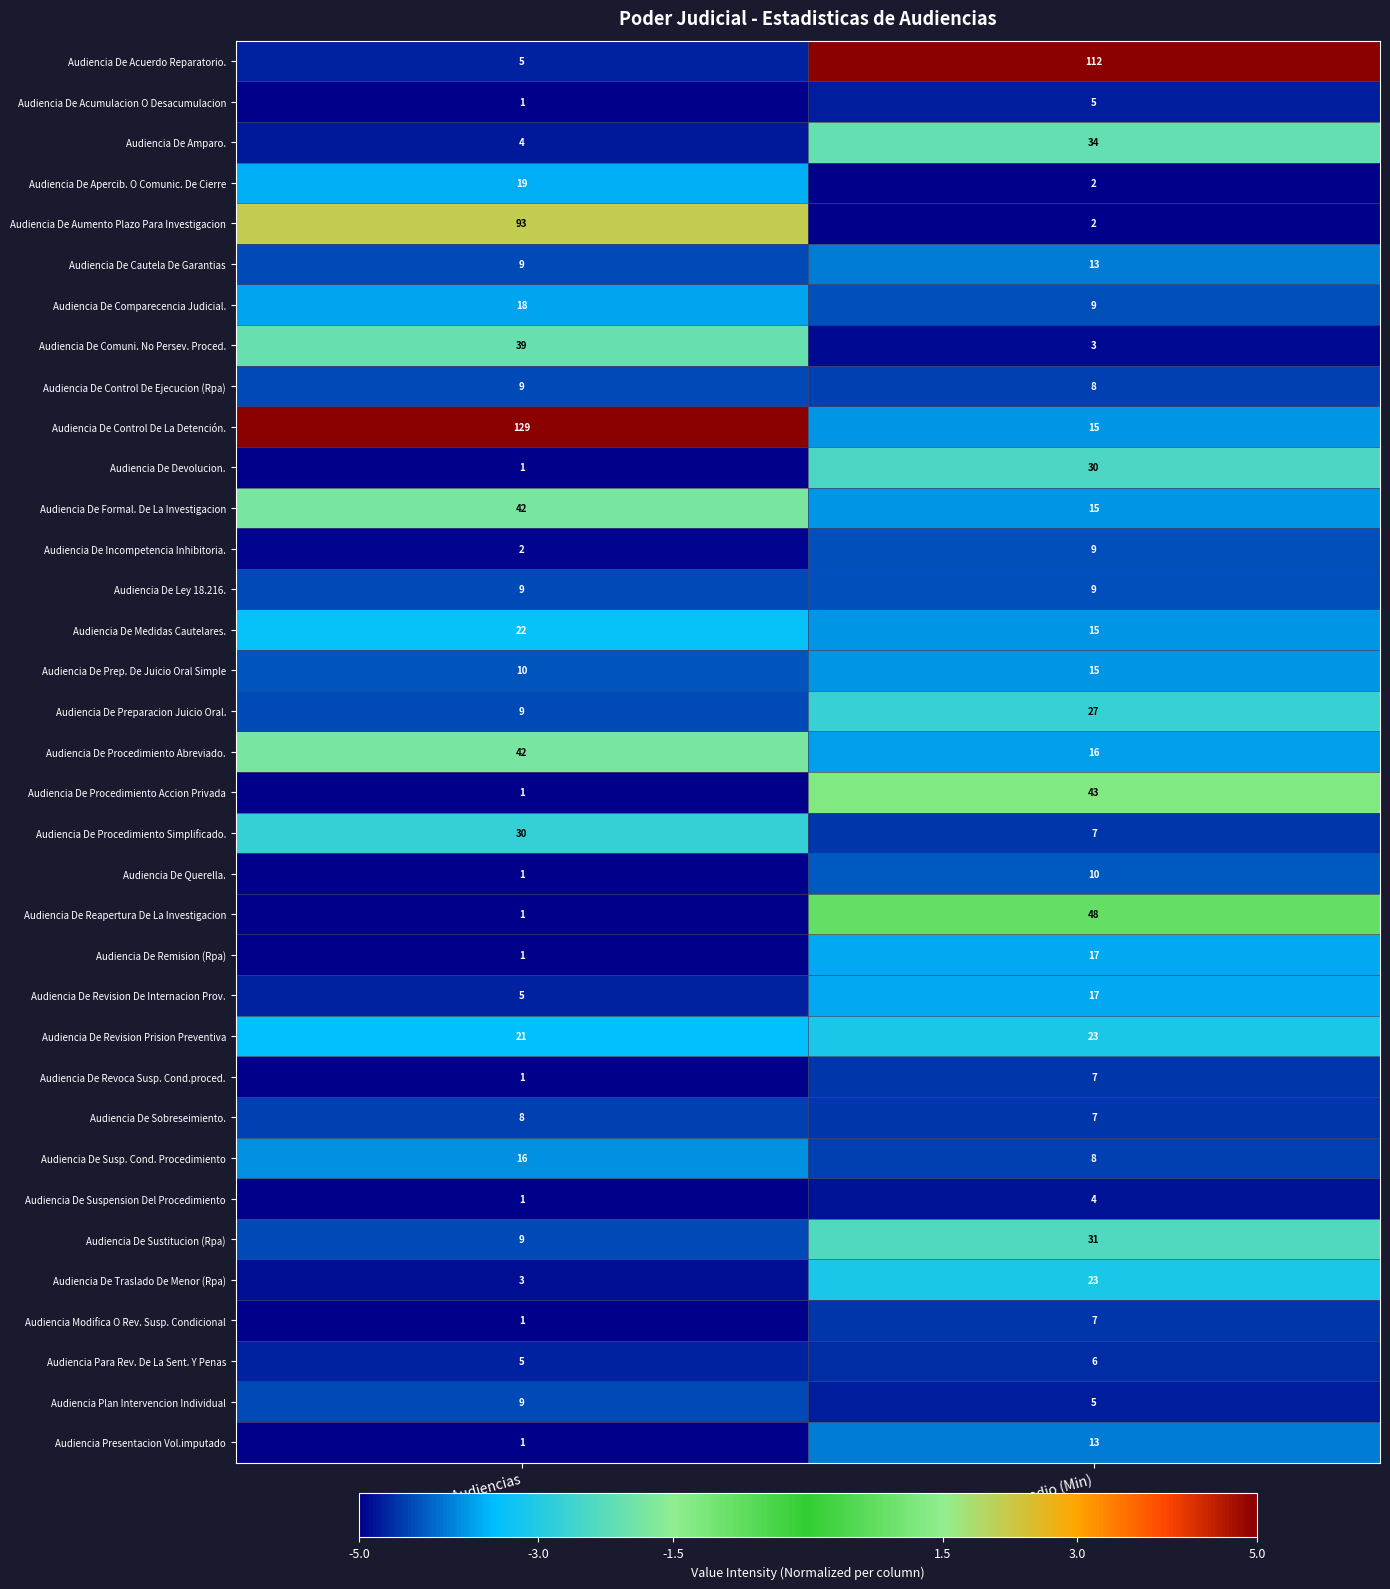

Which category has the lowest value across all series?

Cantidad de Audiencias